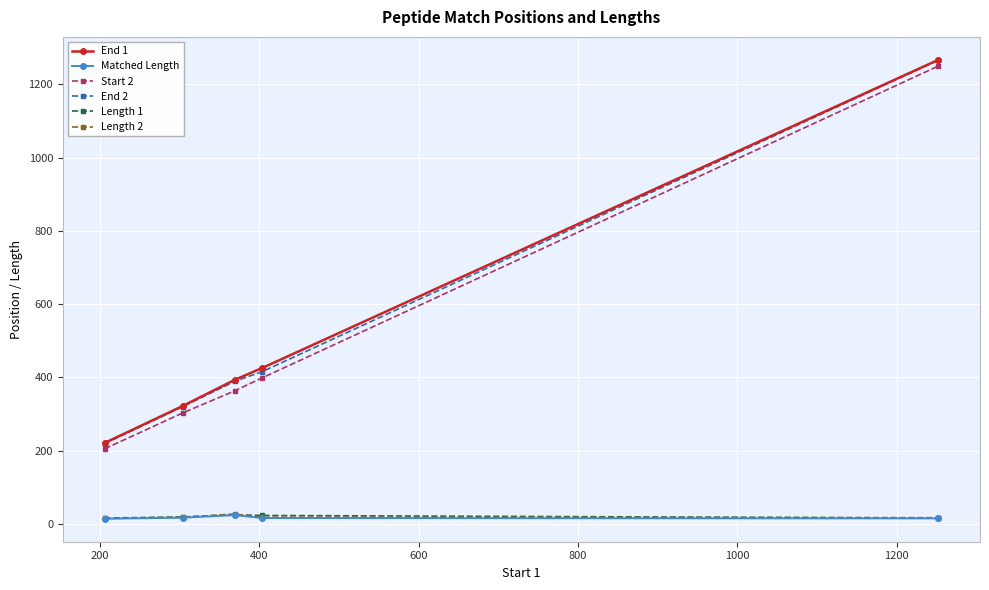

What is the average value of the Length 2 series?

19